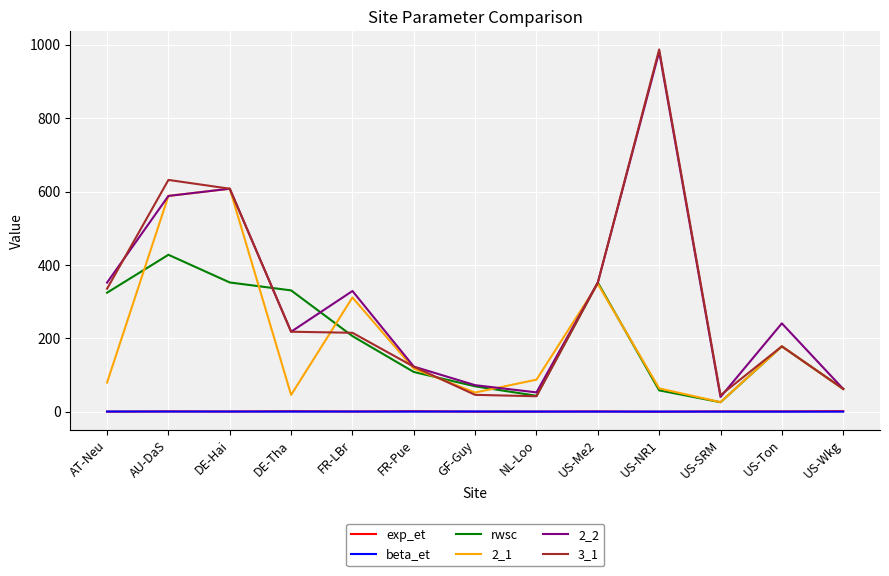

True or false: exp_et and rwsc cross at least once.

False